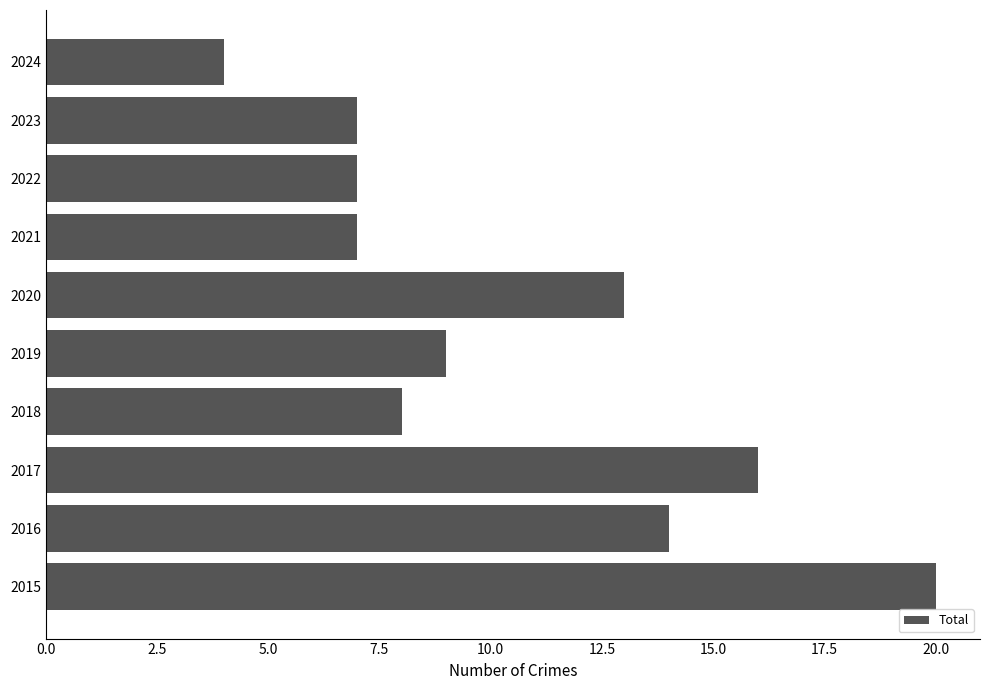

Which label corresponds to the largest value in the chart?

2015